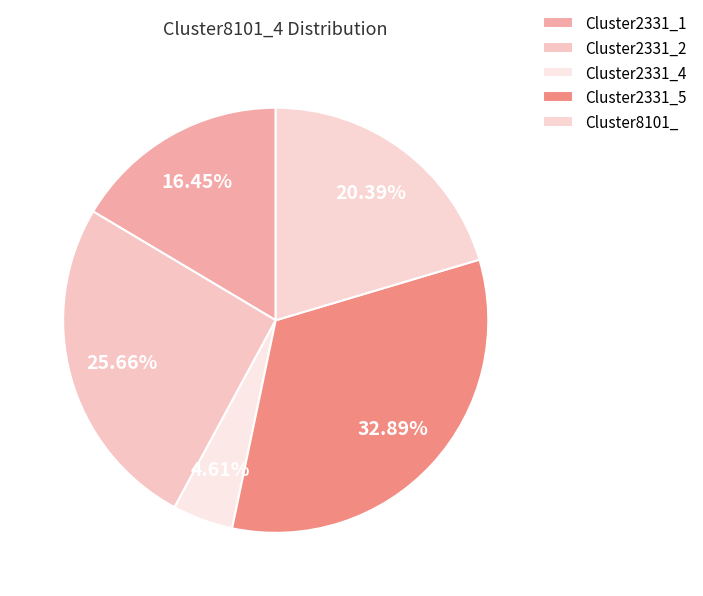

To the nearest percent, what is the average slice percentage?

20%